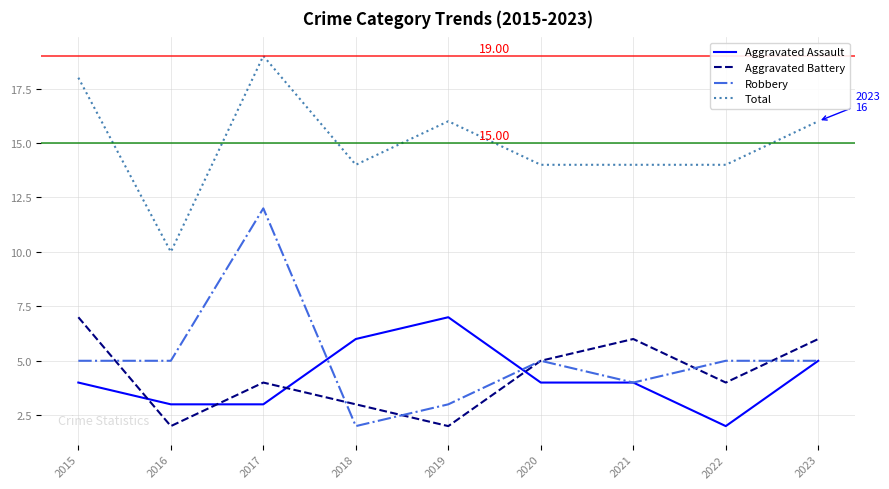

What is the sum of all Aggravated Battery values?

39